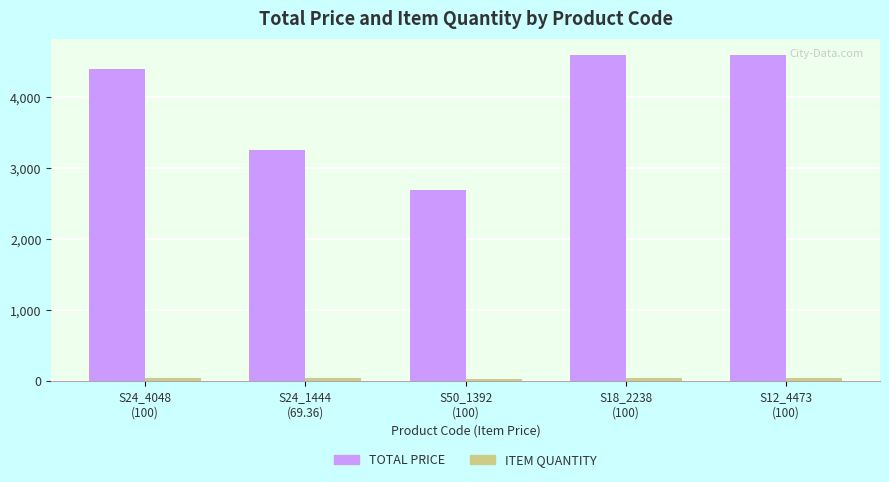

What is the average value of the TOTAL PRICE series?

3912.0